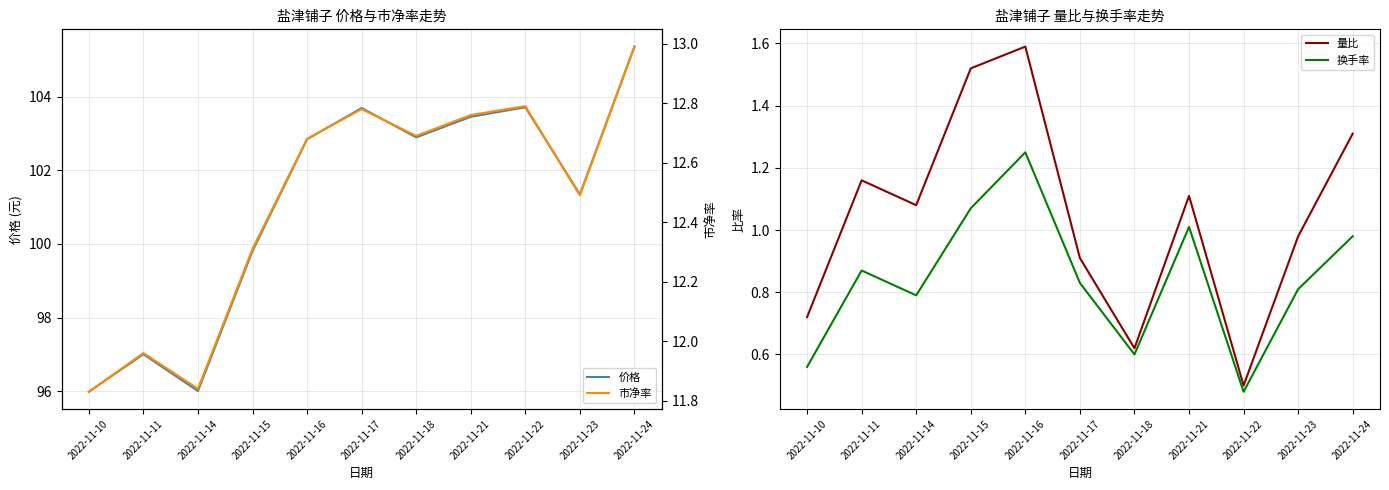

Which category has the lowest value in the 换手率 series?

2022-11-22